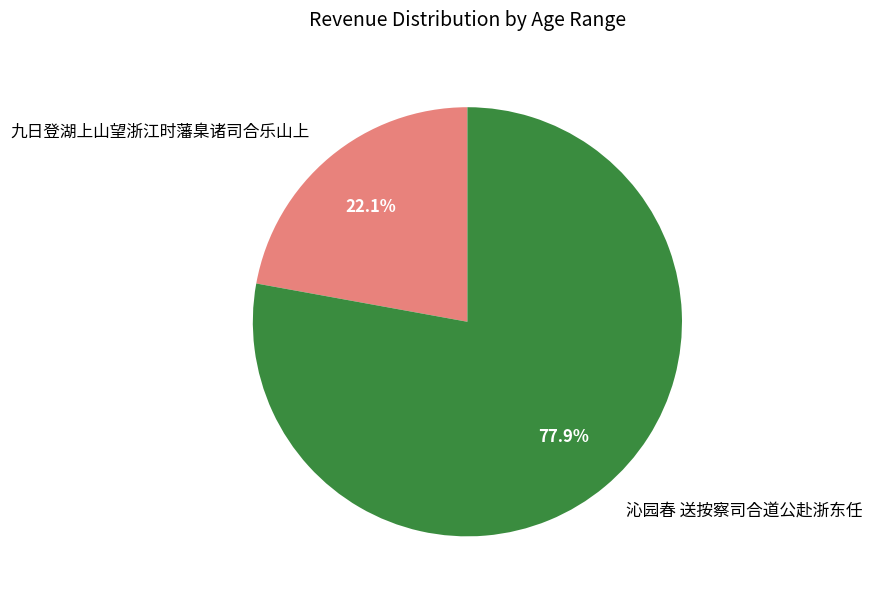

What is the ratio of the value at 九日登湖上山望浙江时藩臬诸司合乐山上 to the value at 沁园春 送按察司合道公赴浙东任?

0.3